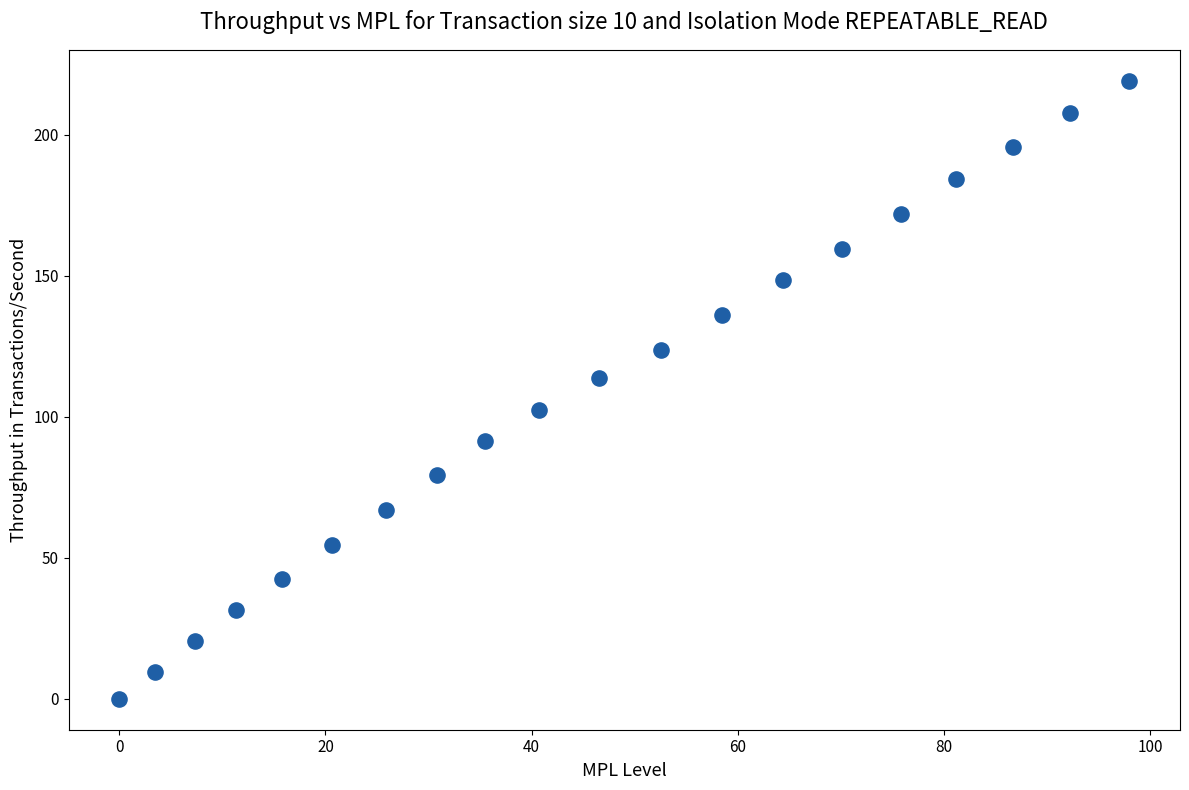

What is the range of Y values (max minus min)?

219.2